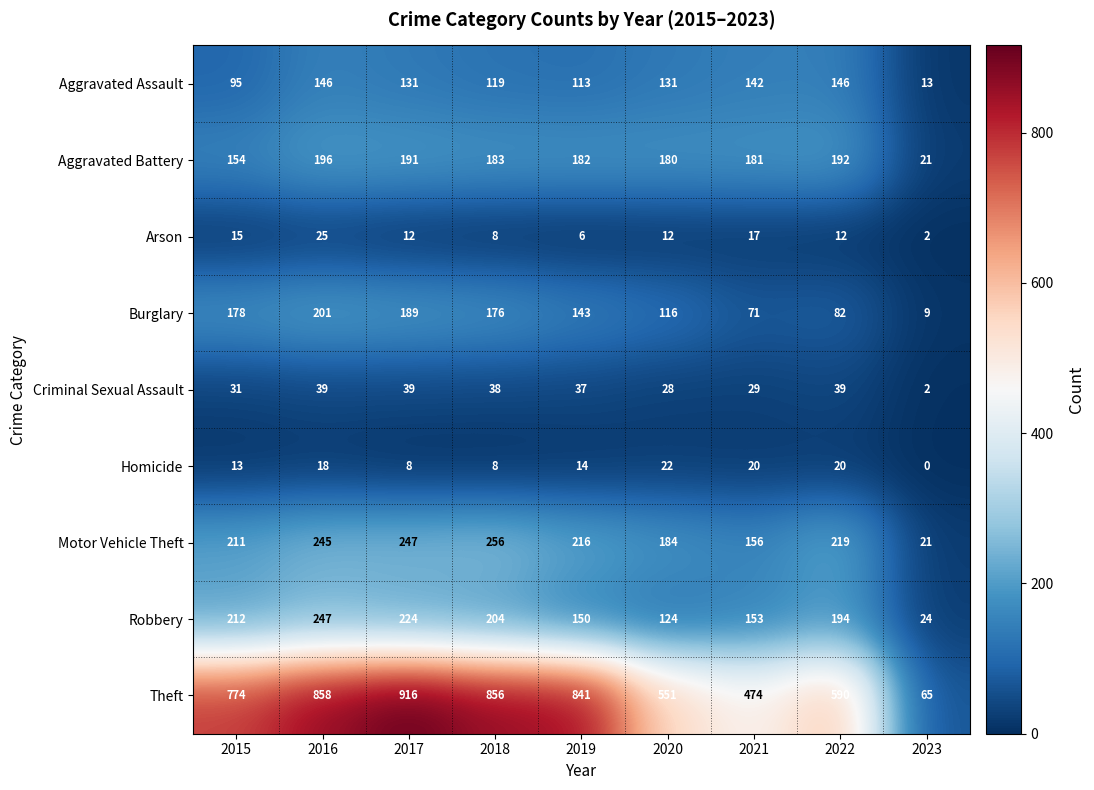

What is the total value across all series at 2016?

1975